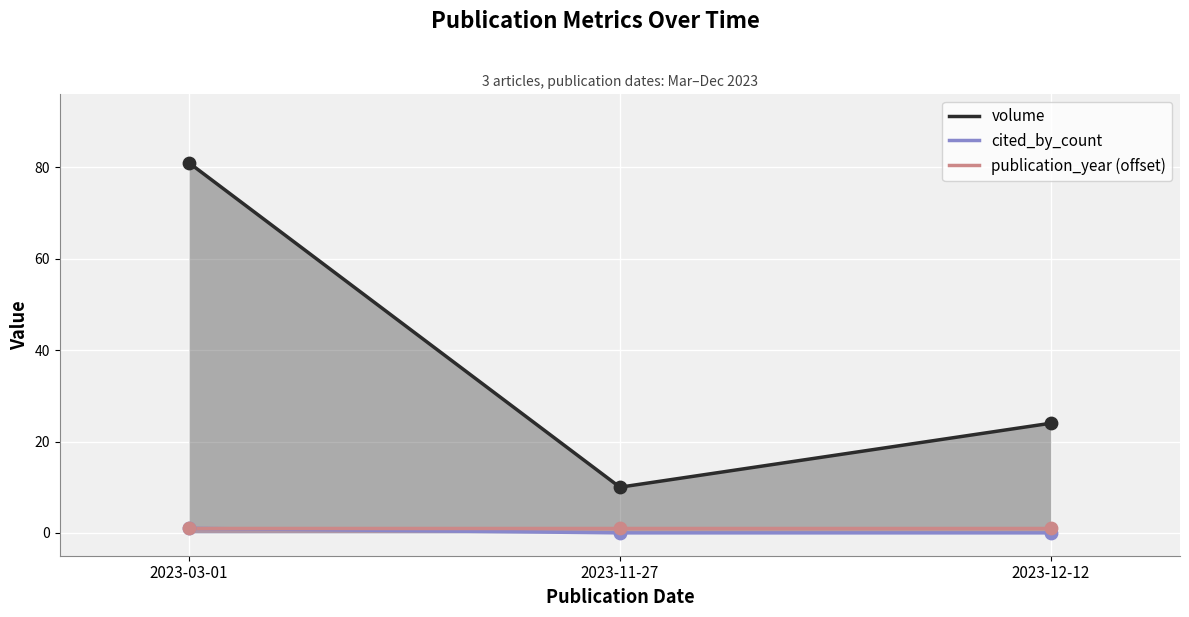

Which series reaches the minimum Y coordinate?

cited_by_count